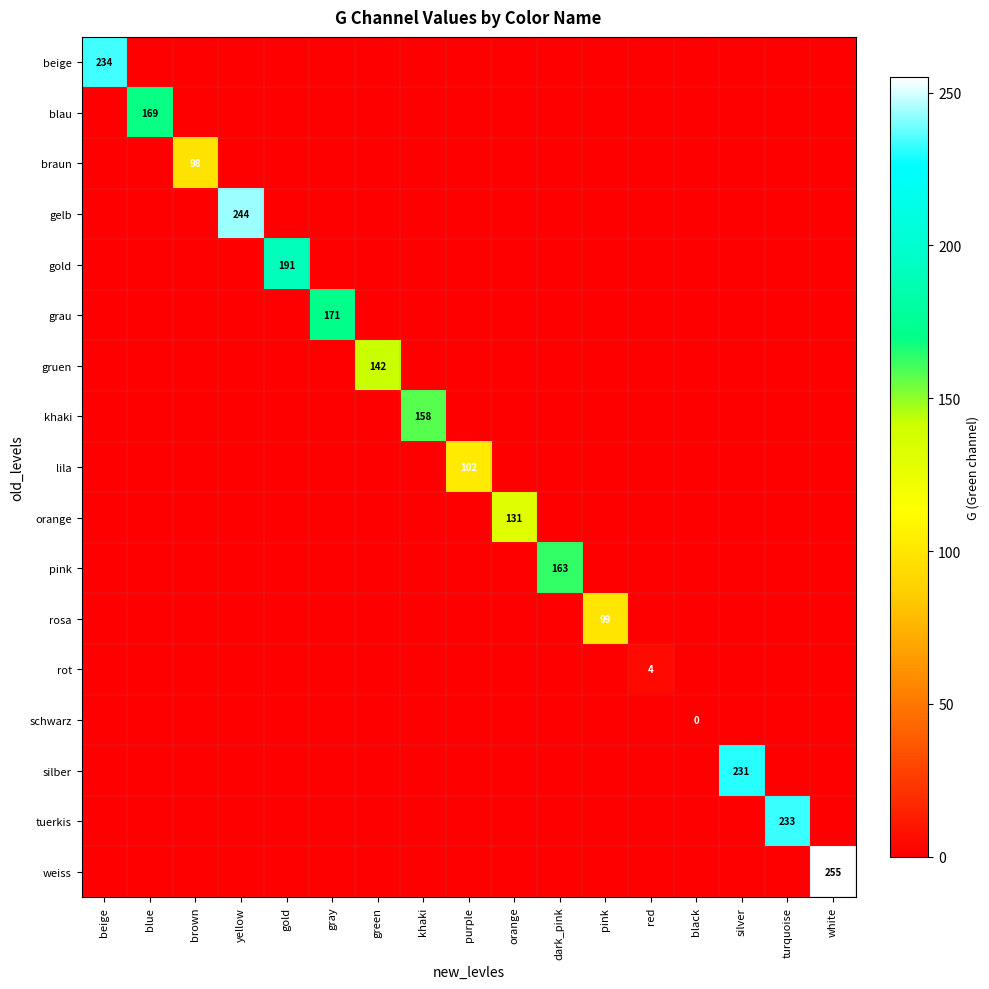

The gold series shows 0 at turquoise. True or false?

True